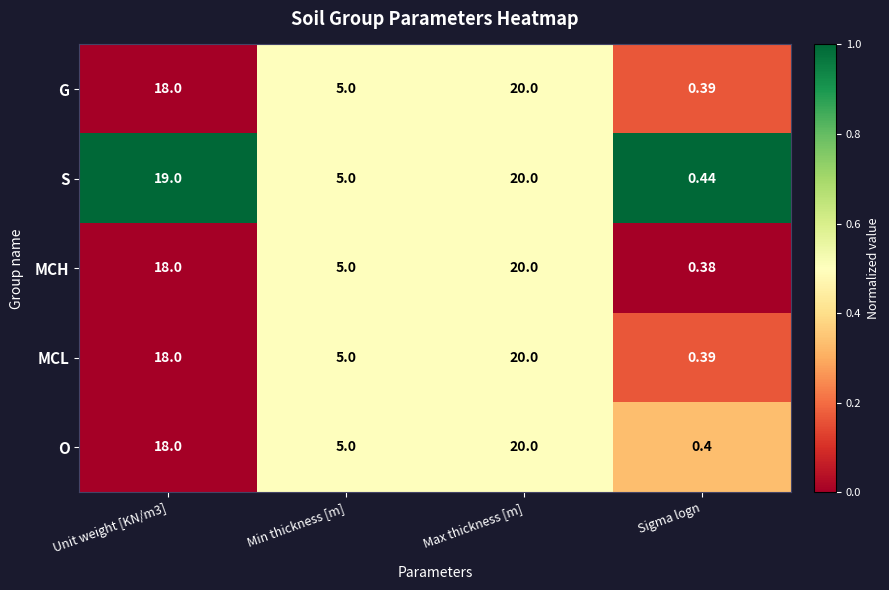

Between Unit weight [KN/m3] and Sigma logn, which series saw the biggest shift?

S